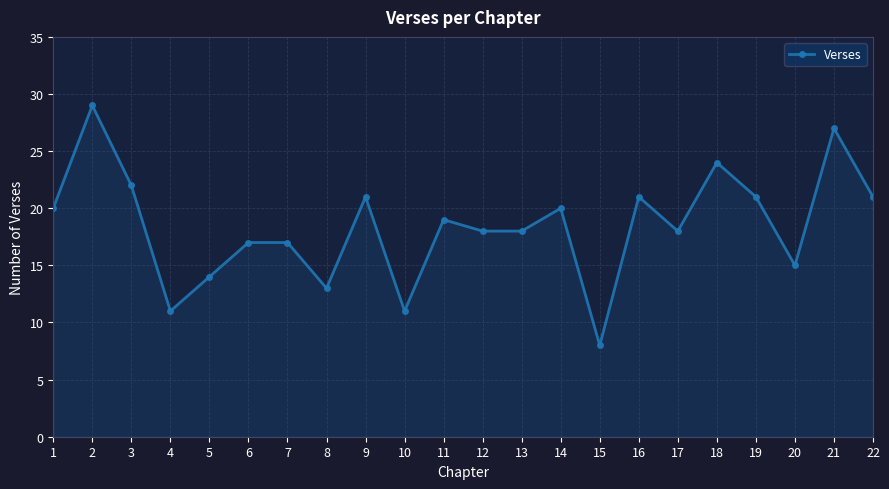

True or false: the data has more than 0 interior local peaks.

True